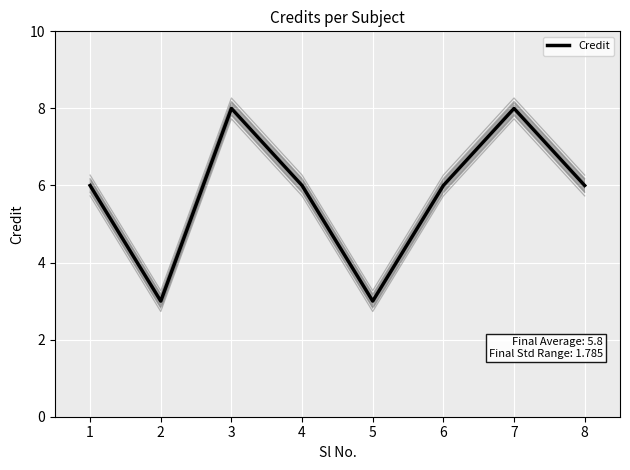

What is the lowest value of the Credit series?

3